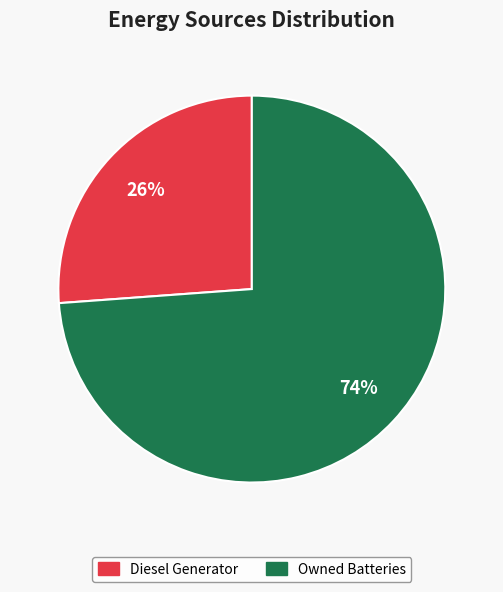

The Owned Batteries slice represents 59% of the pie. True or false?

False